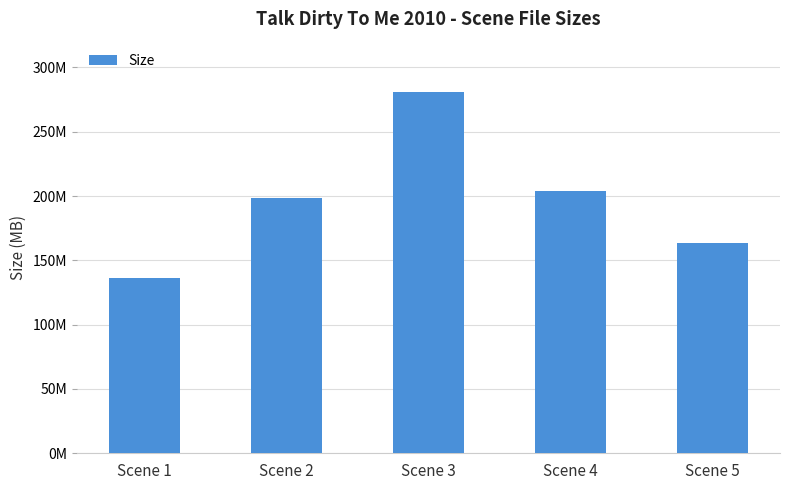

Which has a higher value, Scene 4 or Scene 5?

Scene 4